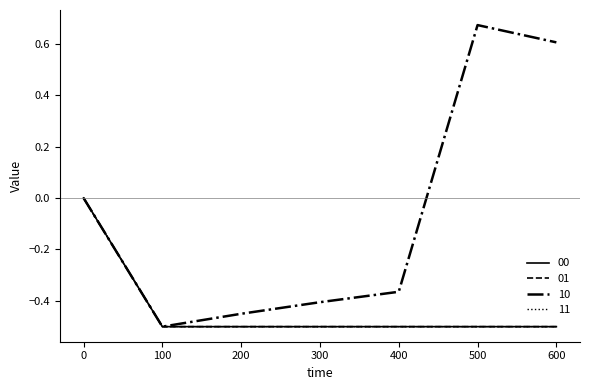

Reading right to left, list all the values displayed in this chart.

00: -0.5	-0.5	-0.5	-0.5	-0.5	-0.5	0.0
01: -0.5	-0.5	-0.5	-0.5	-0.5	-0.5	0.0
10: 0.6	0.7	-0.4	-0.4	-0.5	-0.5	0.0
11: -0.5	-0.5	-0.5	-0.5	-0.5	-0.5	0.0